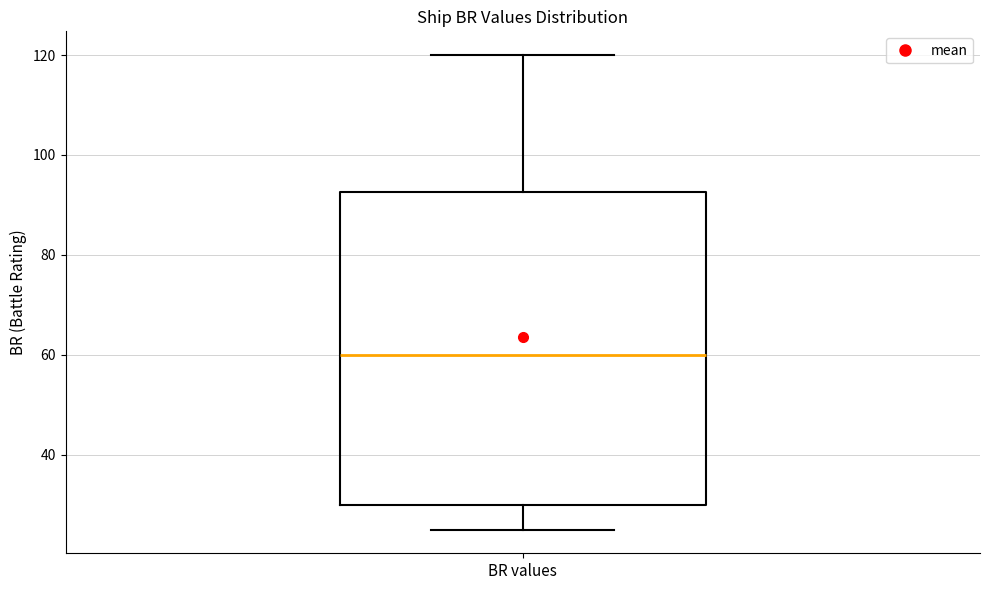

Transcribe this box plot: give where the median line is, the range the box spans, and where the two whiskers end, as read against the y-axis. The values are not printed on the chart, so give them approximately, as read against the axis.

median 60, box 30 to 92, whiskers 26 to 120